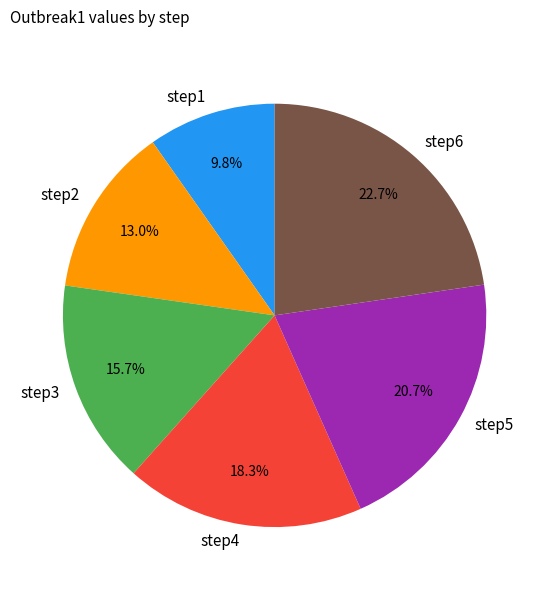

Which has a higher value, step3 or step4?

step4